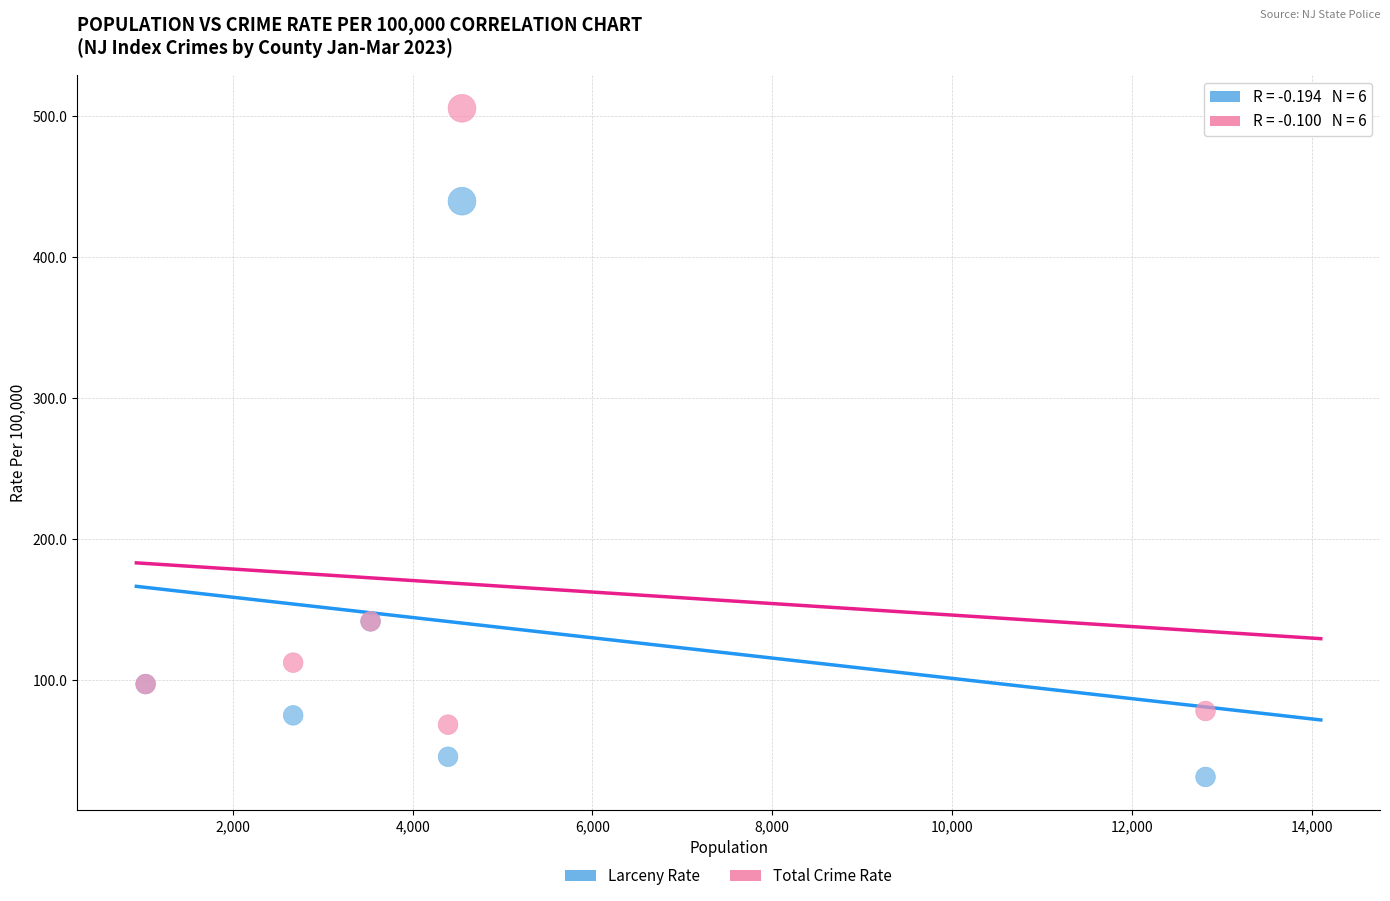

Which series has the widest spread of Y values?

Total Crime Rate